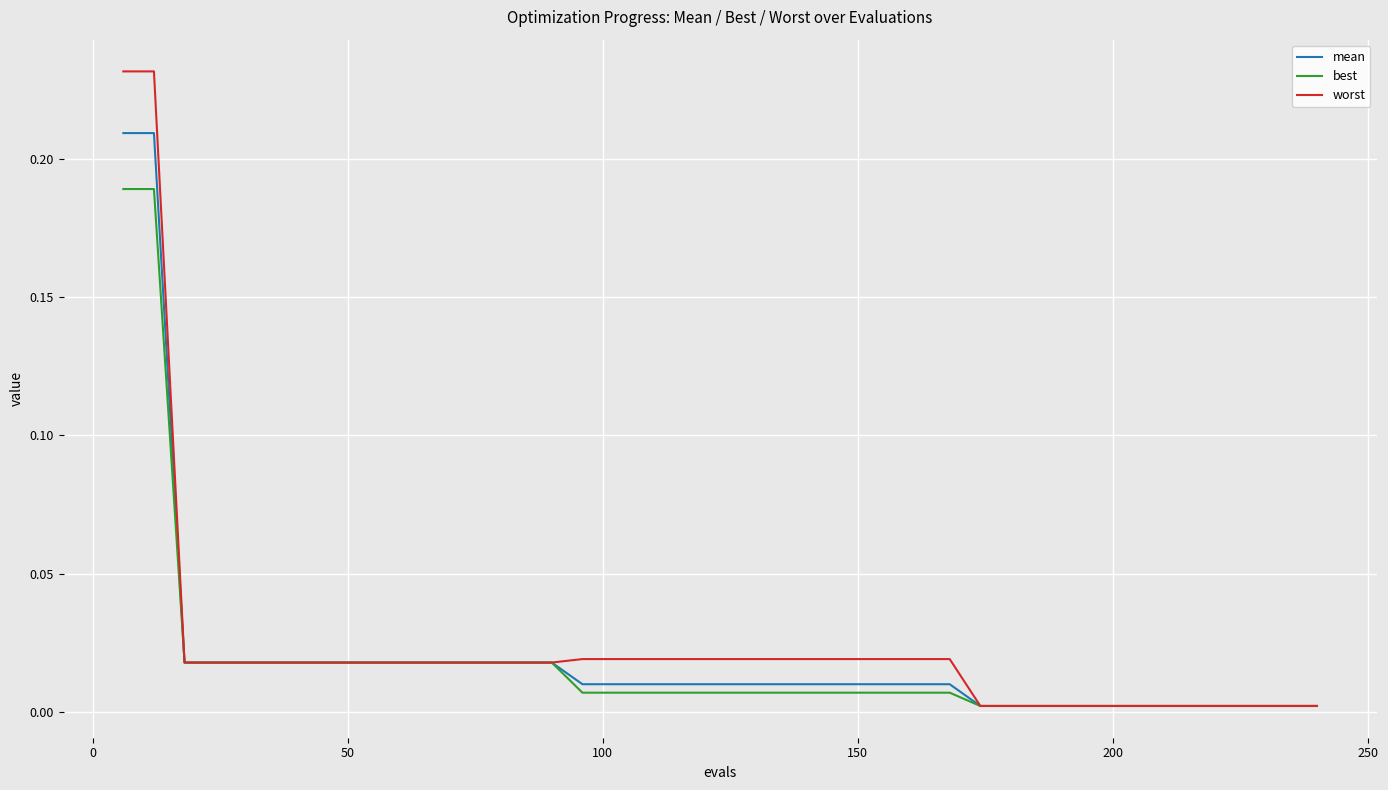

Rank the series by their maximum value, from lowest to highest.

best, mean, worst